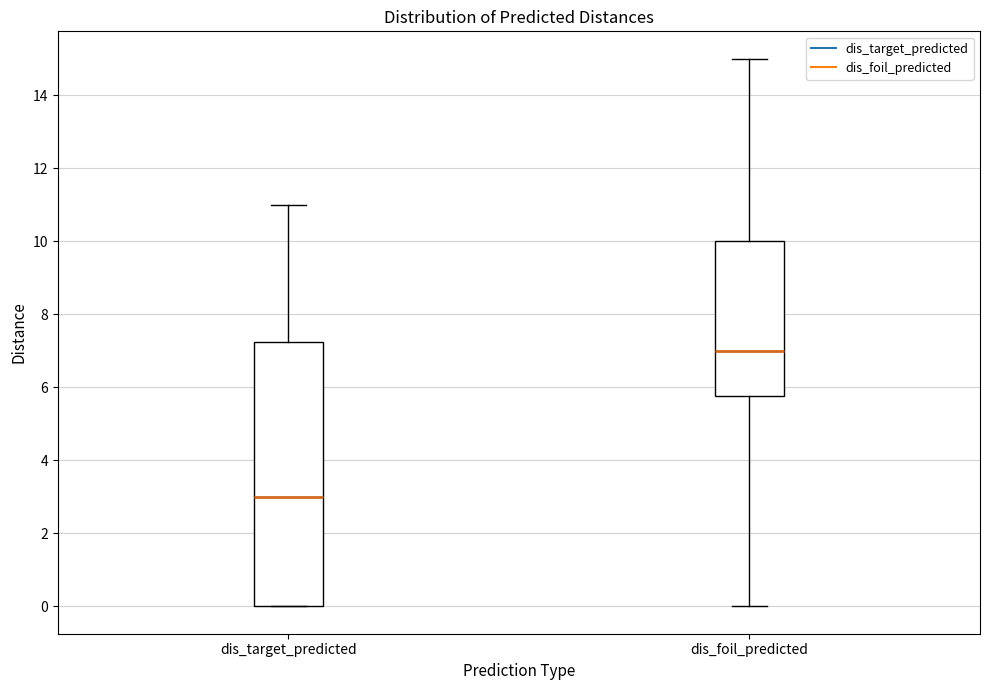

Reading left to right, read every box against the y-axis: the position of its median line, the range the box covers, and the ends of its whiskers. The values are not printed on the chart, so give them approximately, as read against the axis.

dis_target_predicted: median 3.0, box 0.0 to 7.2, whiskers 0.0 to 11.0
dis_foil_predicted: median 7.0, box 5.8 to 10.0, whiskers 0.0 to 15.0